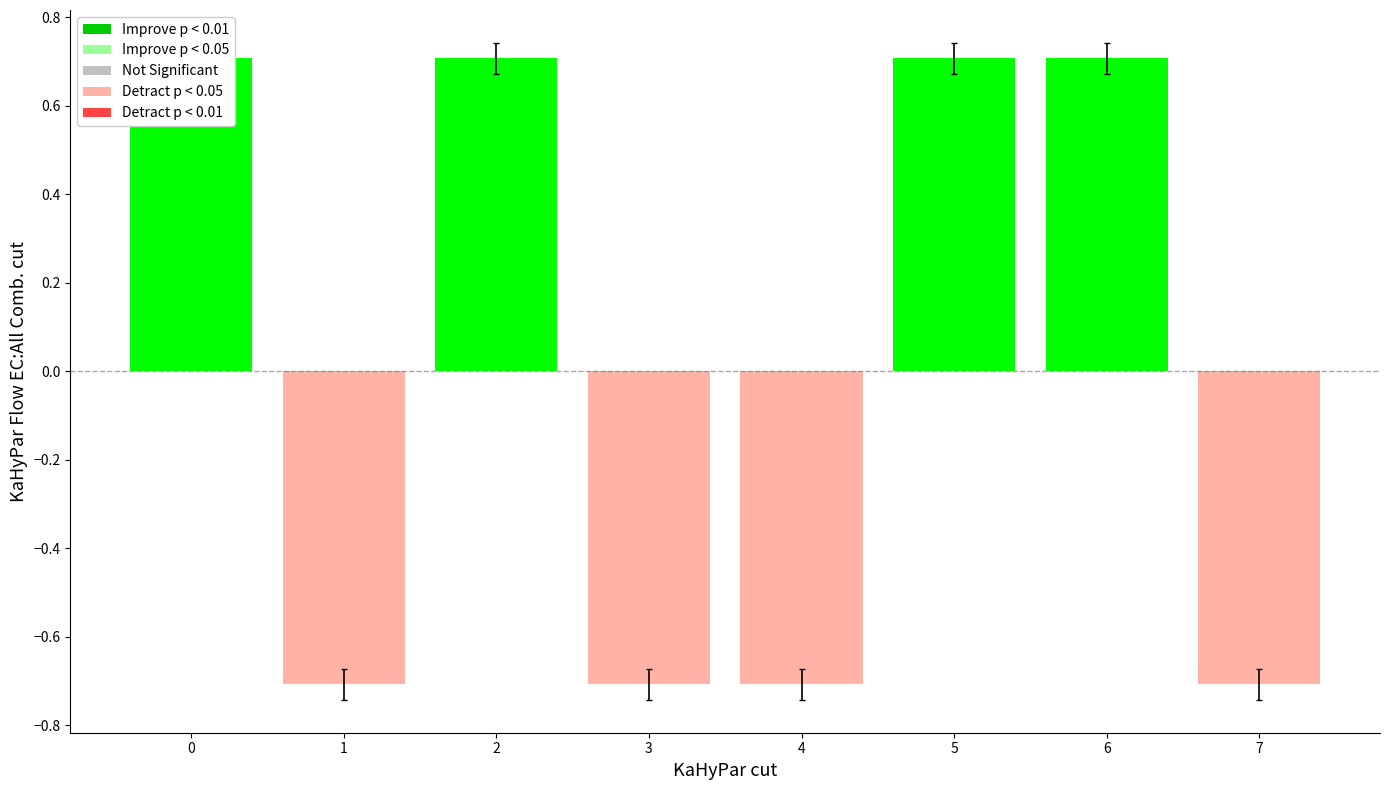

True or false: the data shows -0.3 at 1.

False